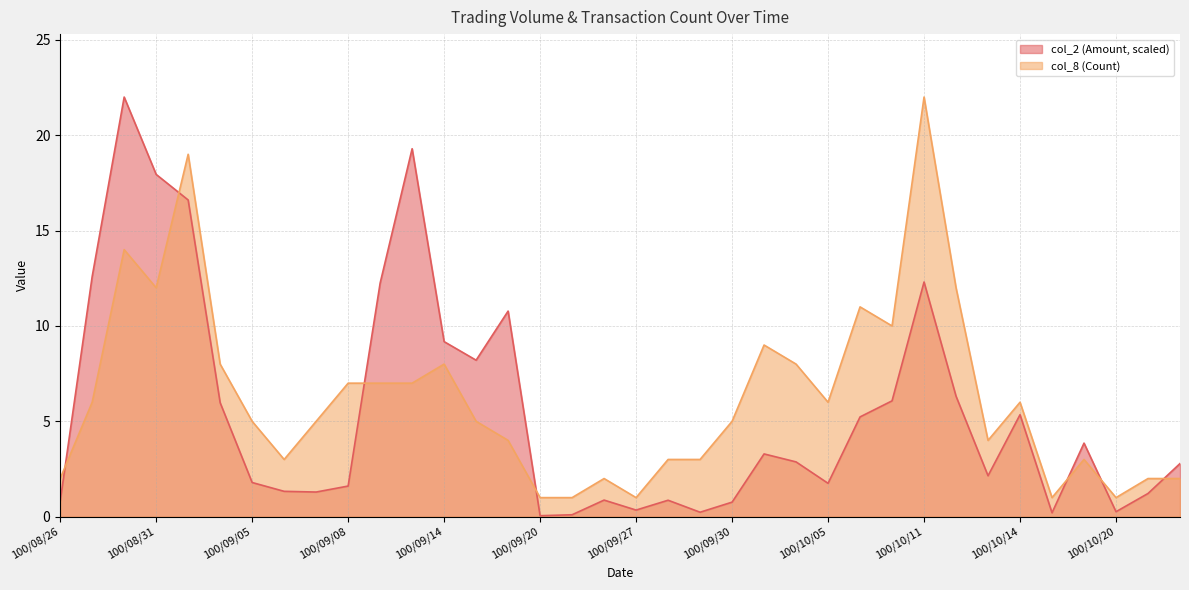

Does the chart have visible grid lines?

Yes